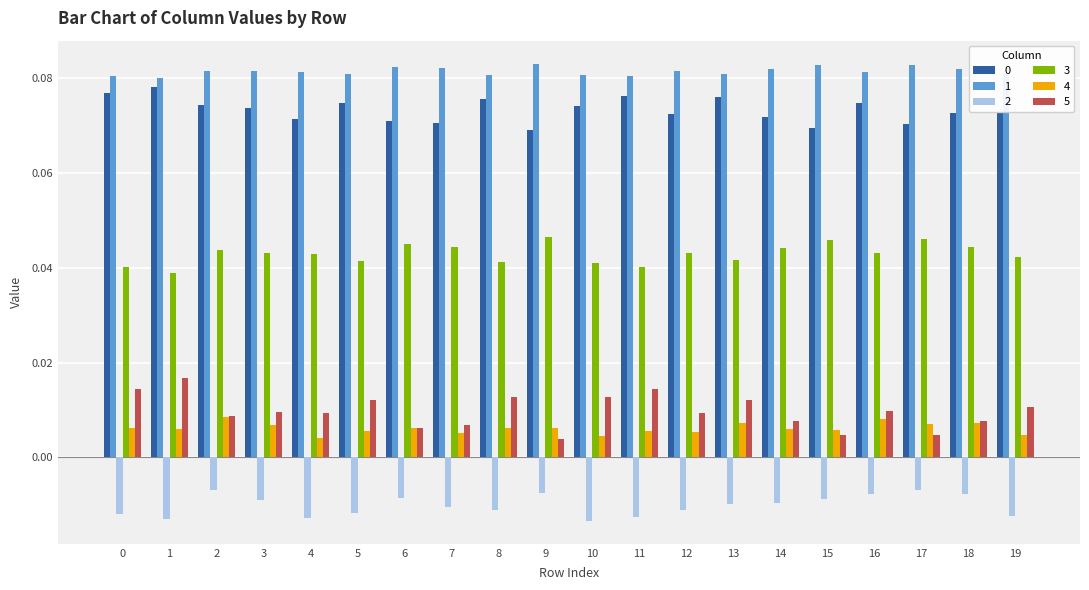

Which series has the widest spread of values?

5